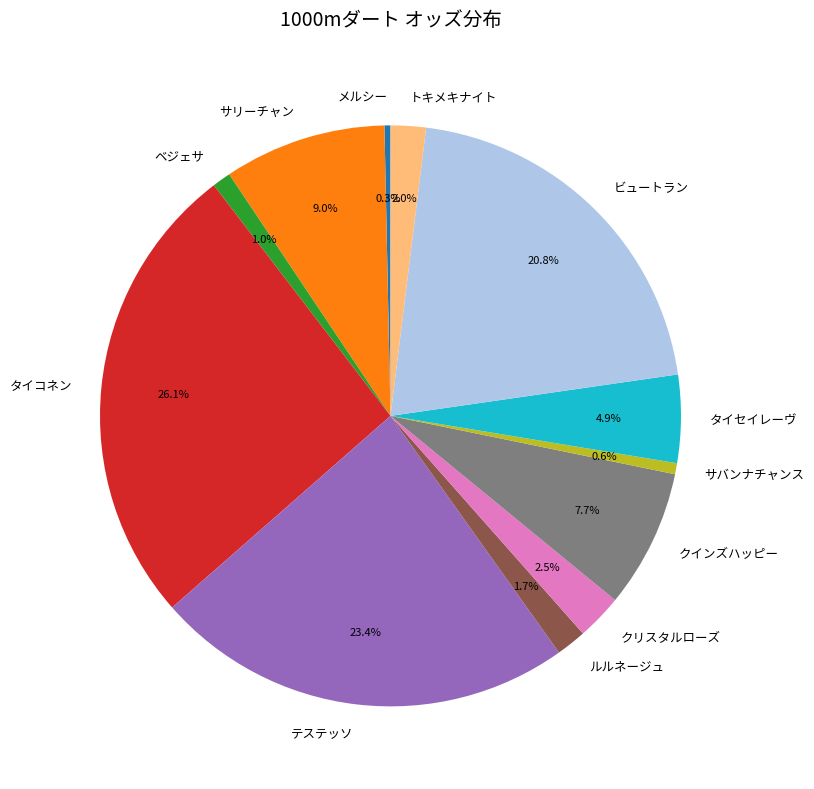

Is there any slice that represents more than half of the pie?

No